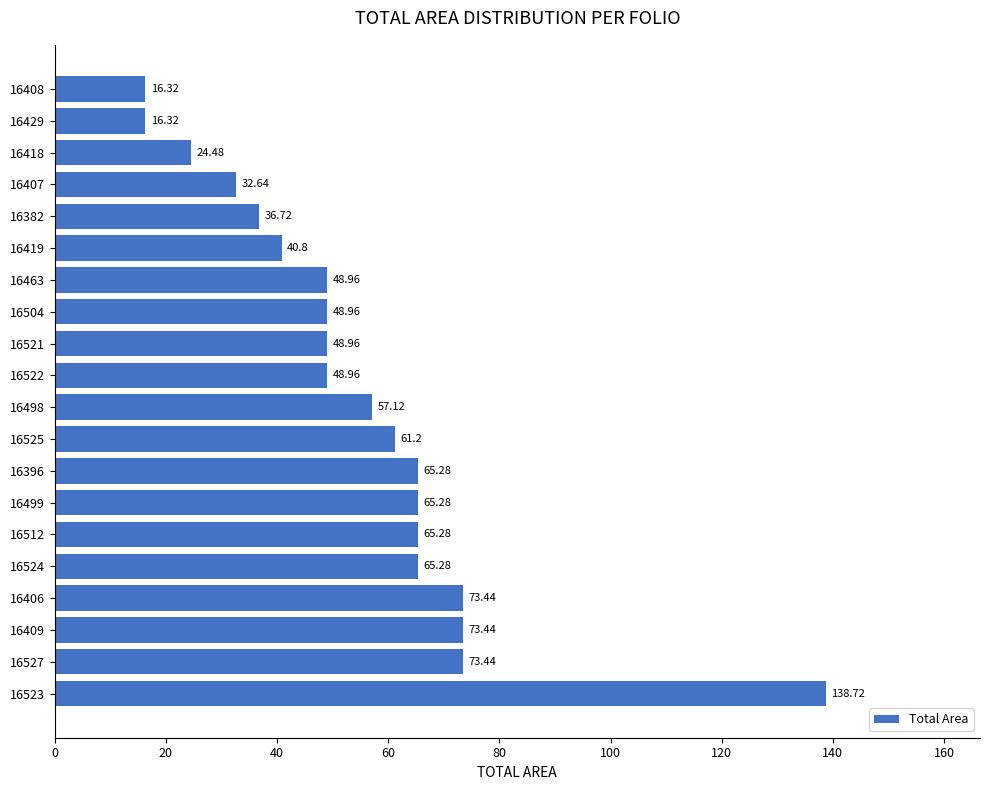

What is the average value?

55.1